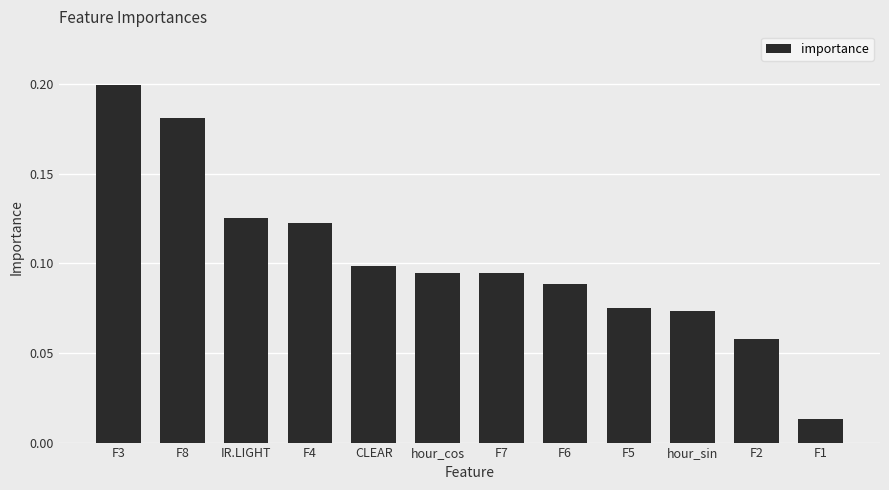

Does the chart contain stacked bars?

No